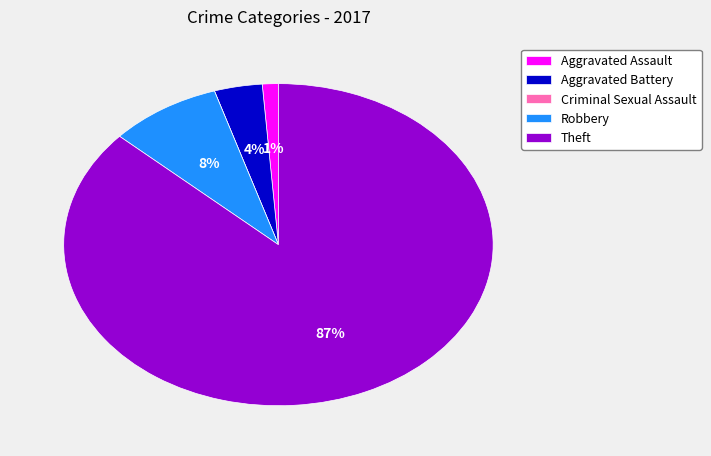

Is Aggravated Assault the majority of the pie?

No